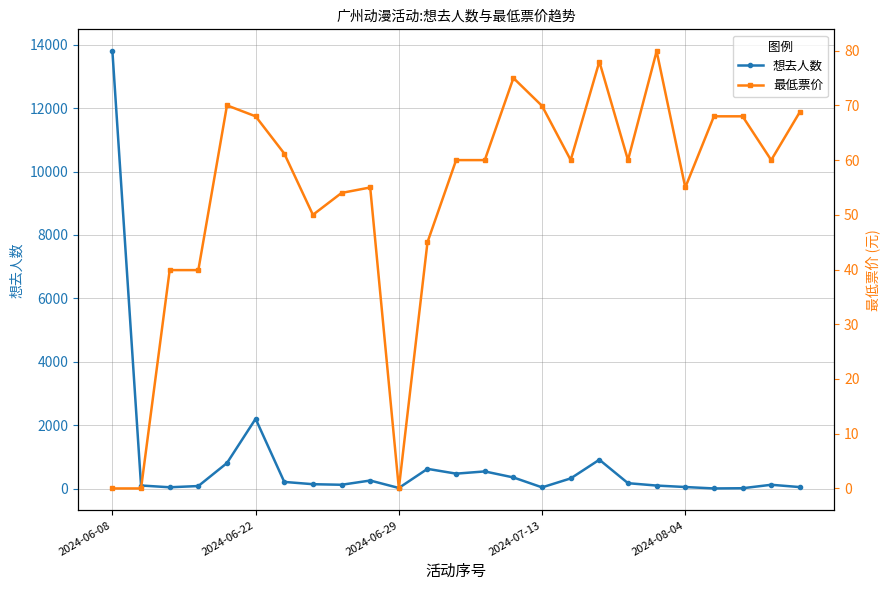

True or false: 想去人数 has more than 2 interior local peaks.

True